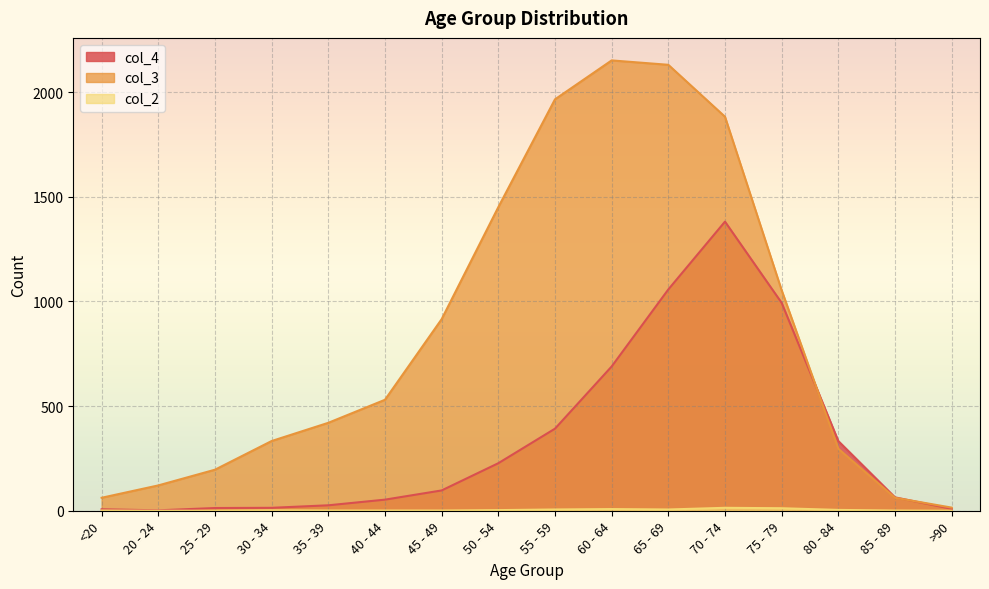

At which category does col_2 reach its first local peak?

30 - 34